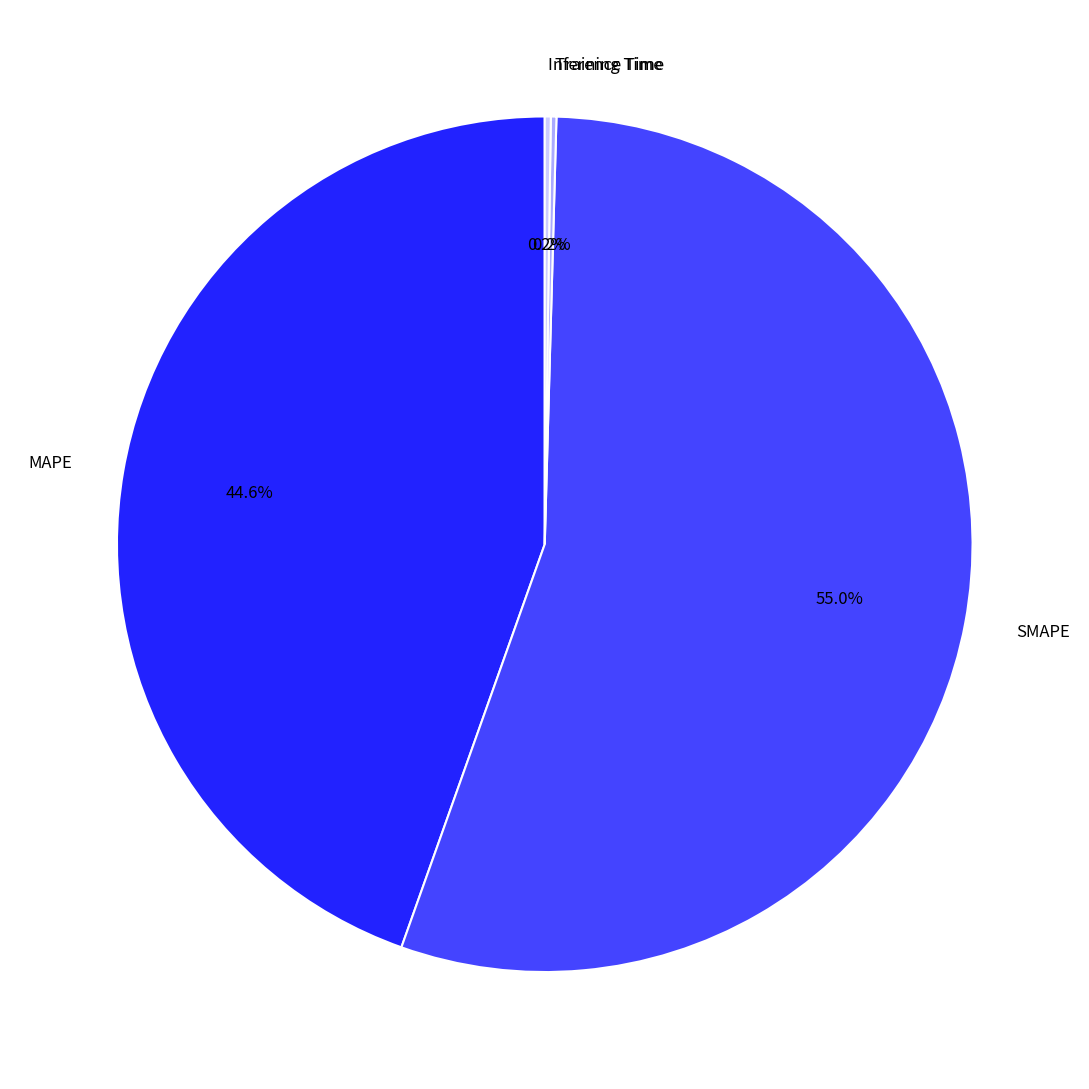

Which category has the biggest portion of the pie?

SMAPE